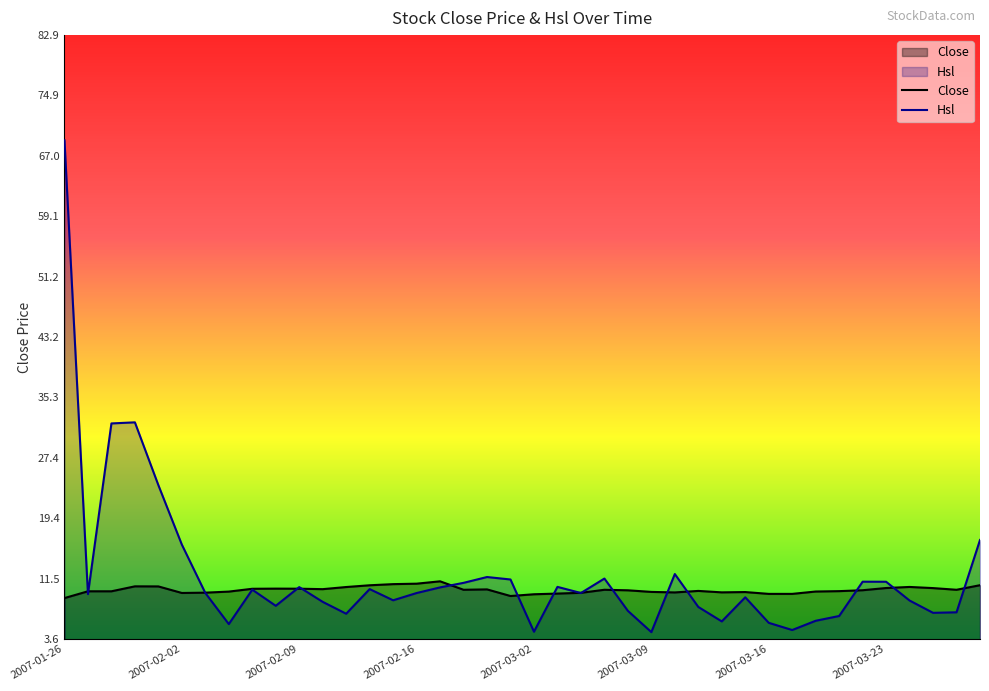

At which label does Hsl reach its peak?

2007-01-26